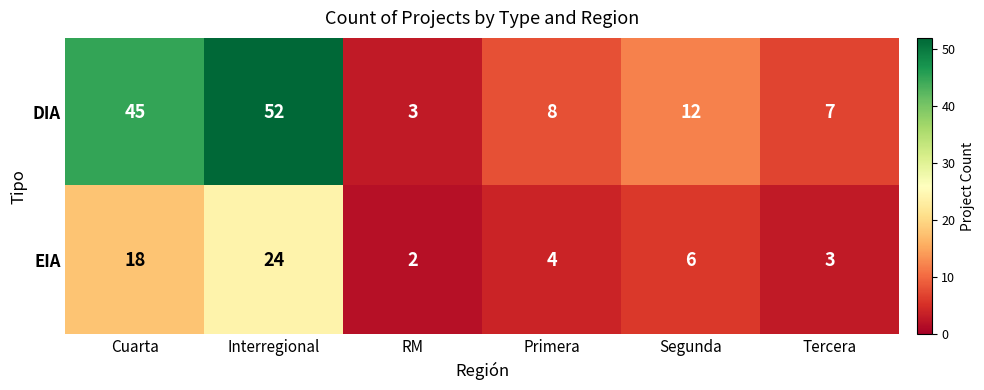

Reading right to left, list all the values displayed in this chart.

DIA: Tercera=7	Segunda=12	Primera=8	RM=3	Interregional=52	Cuarta=45
EIA: Tercera=3	Segunda=6	Primera=4	RM=2	Interregional=24	Cuarta=18